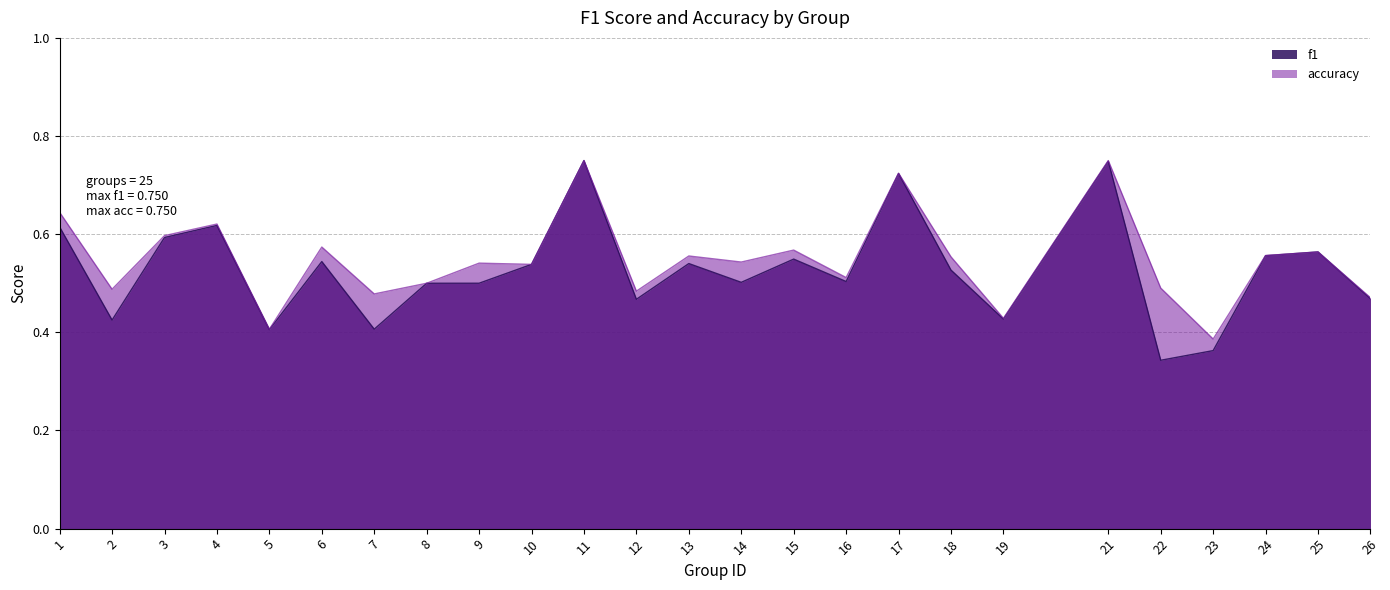

How many lines are shown in the chart?

2